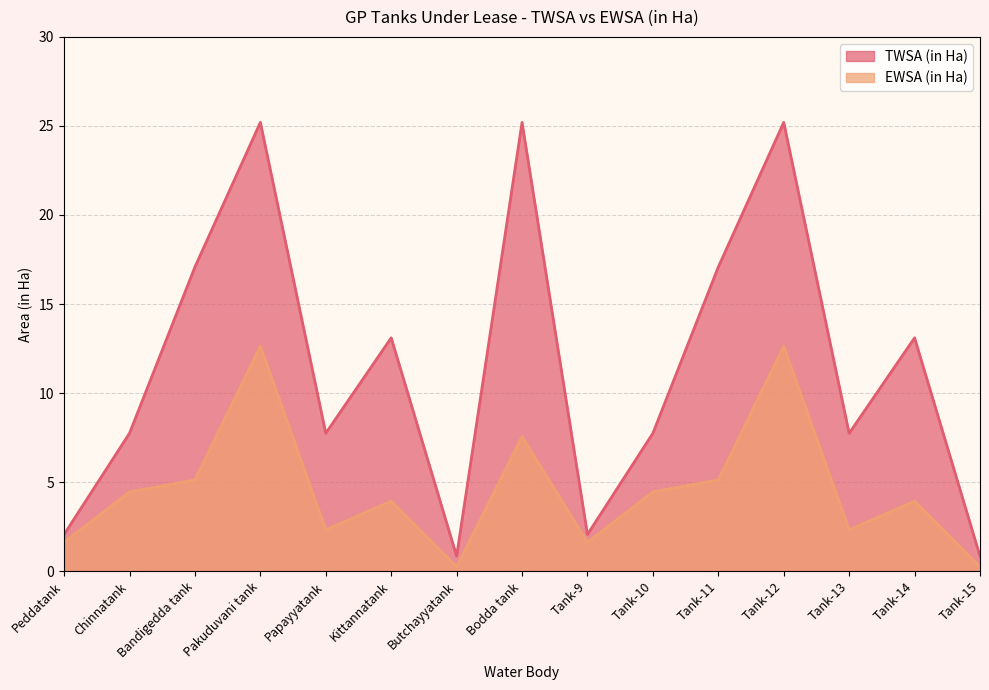

True or false: TWSA (in Ha) has a value of 16.6 at Bodda tank.

False